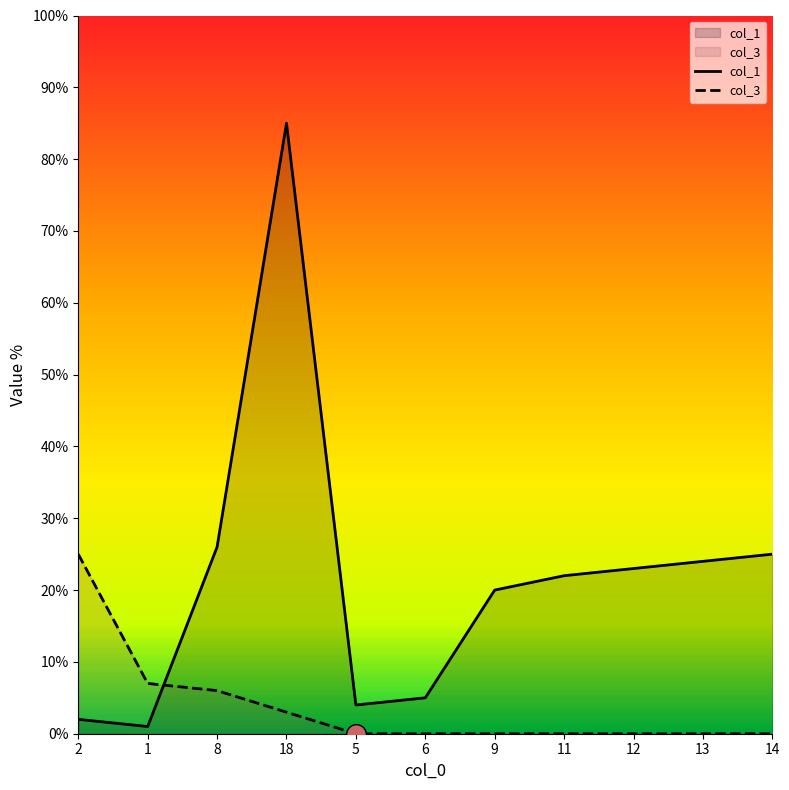

Which series contains the lowest Y value?

col_3